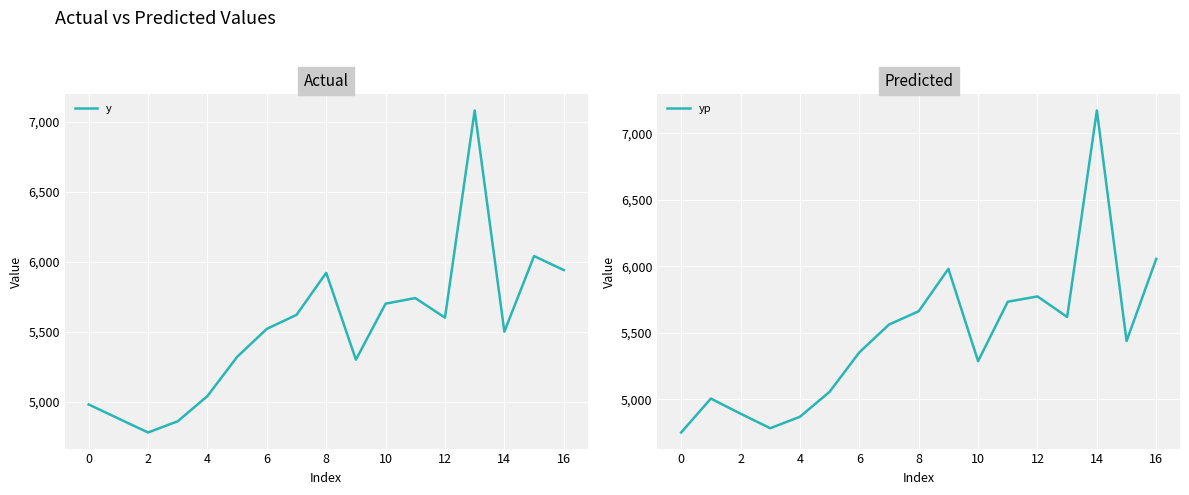

The value of yp at 2 is 4891.6. True or false?

True